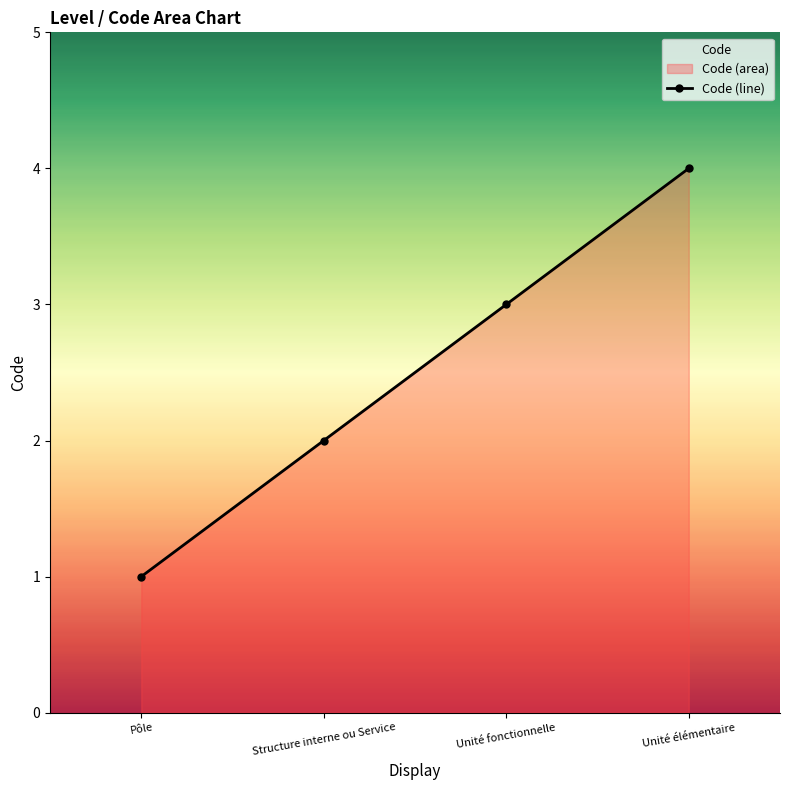

What is the sum of the values at Unité fonctionnelle and Pôle?

4